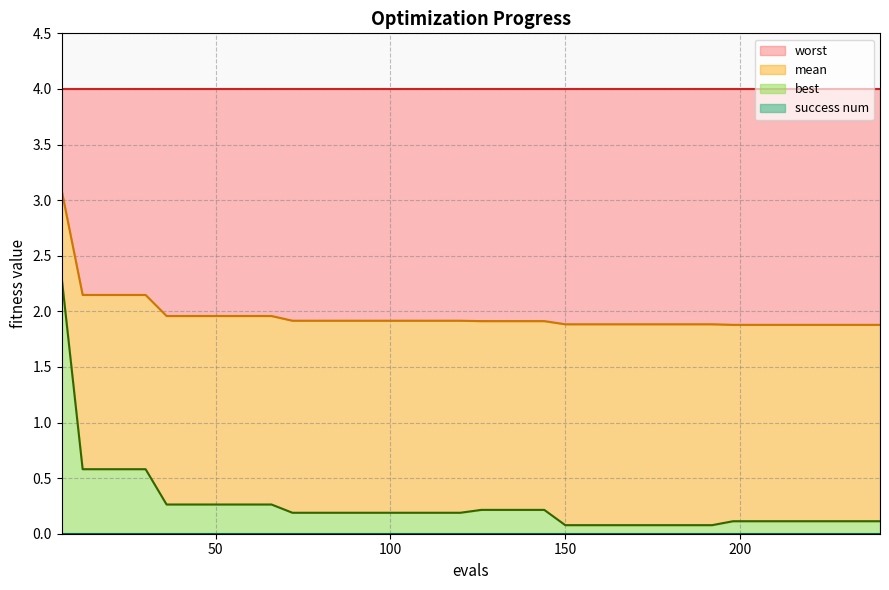

Rank the series at 60 from highest to lowest value.

mean, best